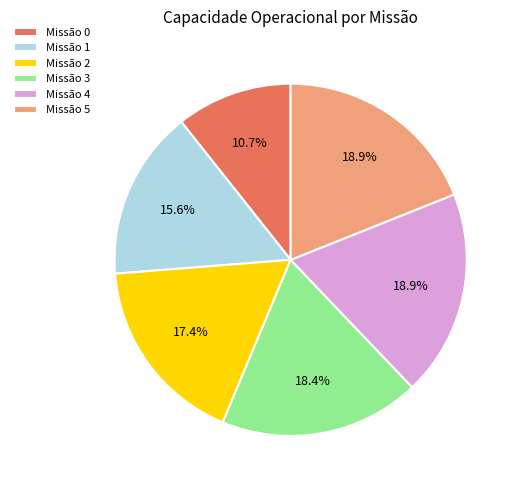

Which has a higher value, Missão 2 or Missão 4?

Missão 4